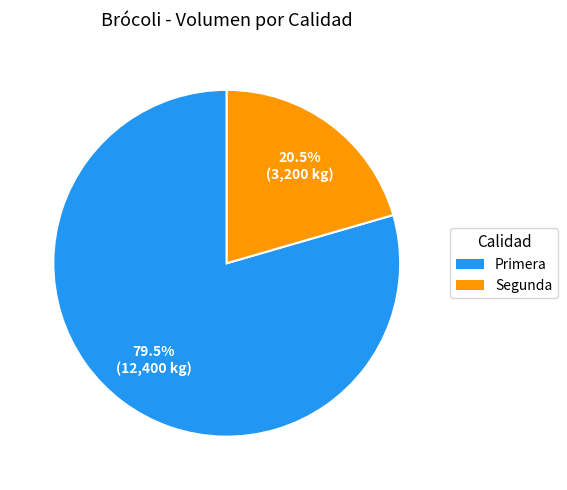

Is the sum of Primera and Segunda greater than half?

Yes